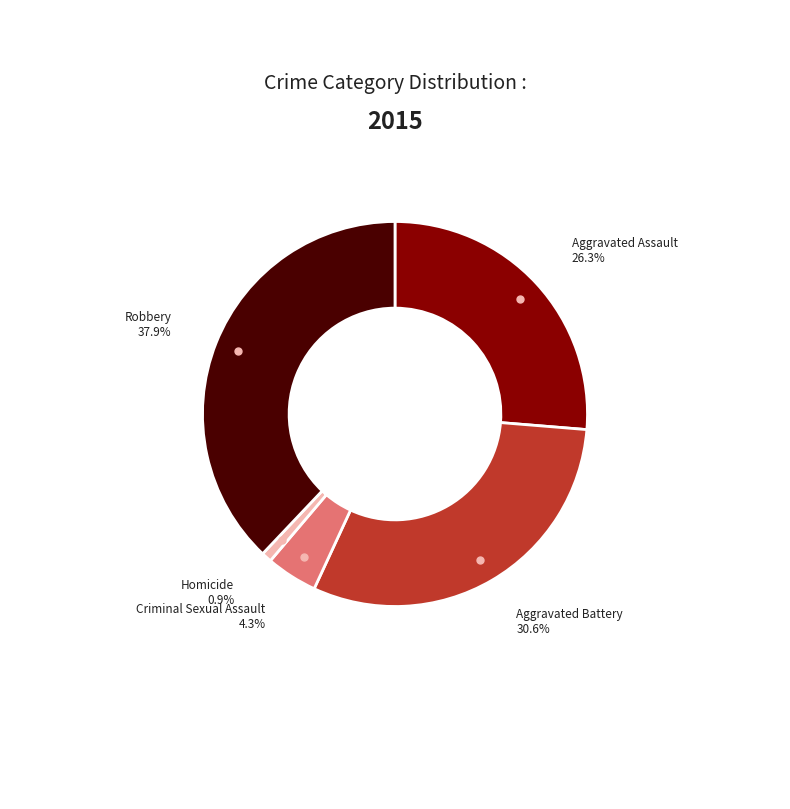

Count the number of slices in the pie.

5